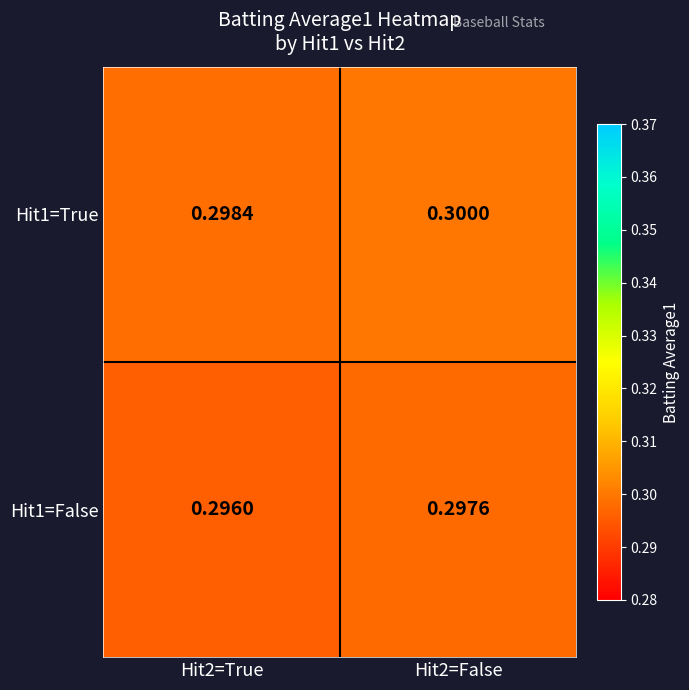

At which category is the sum across all series the highest?

Hit2=False